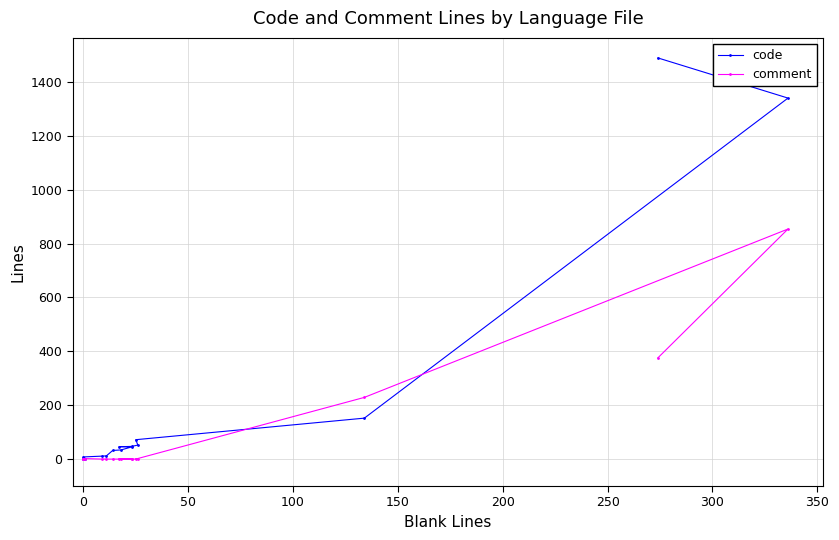

What is the value of the code point at the 7th from the left?

46